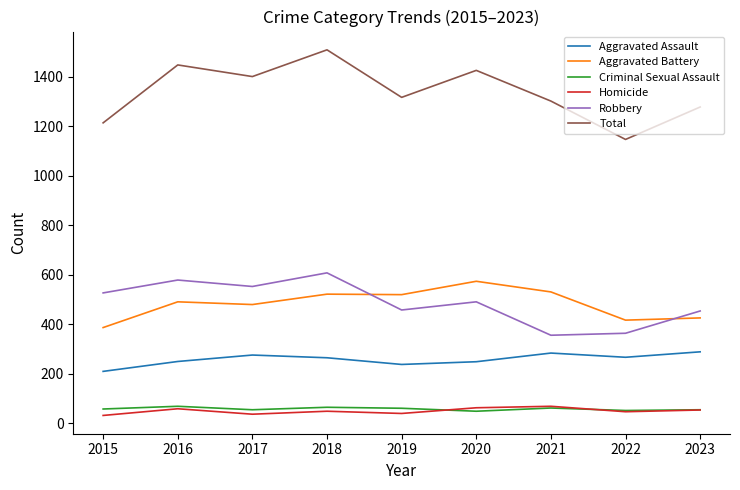

Where does the Aggravated Assault series first go above 265?

2017